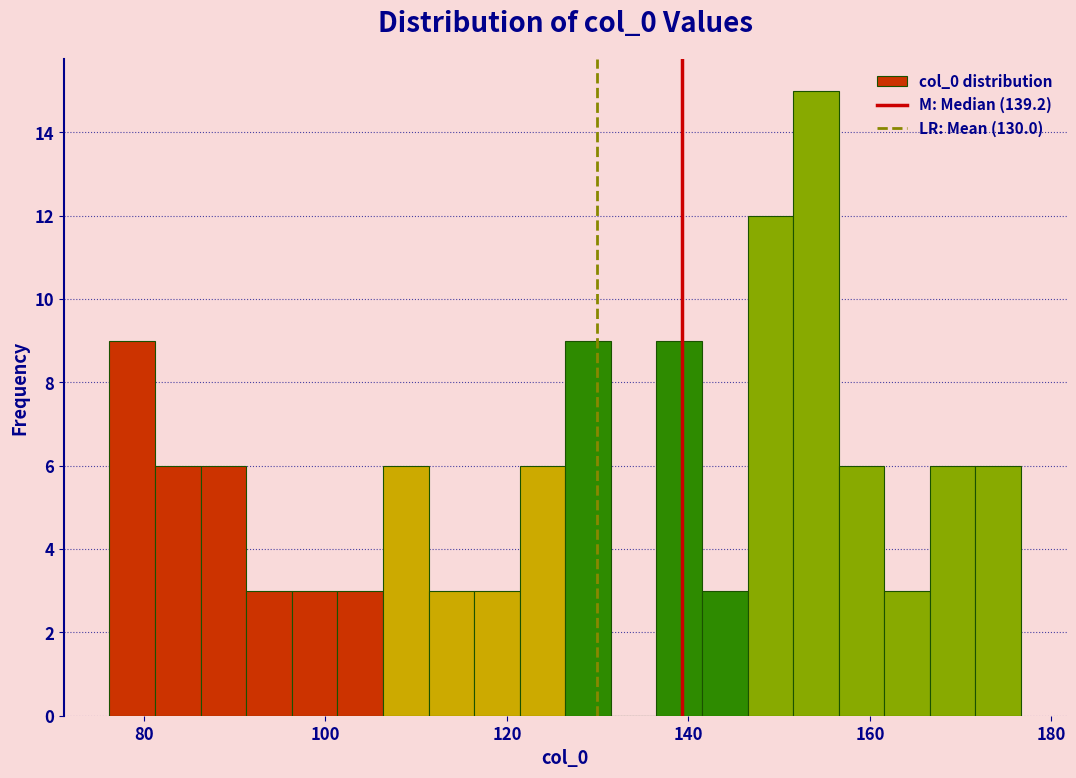

Around what value on the x-axis is the tallest bar? Give the approximate position of its centre, as read against the axis.

154